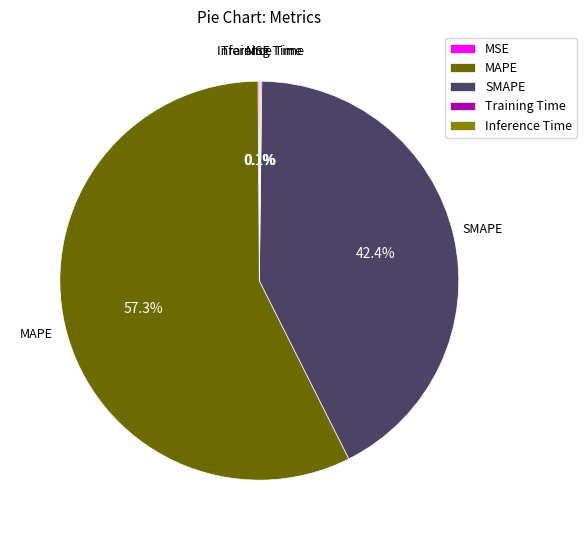

What percentage is NOT represented by SMAPE?

57.6%